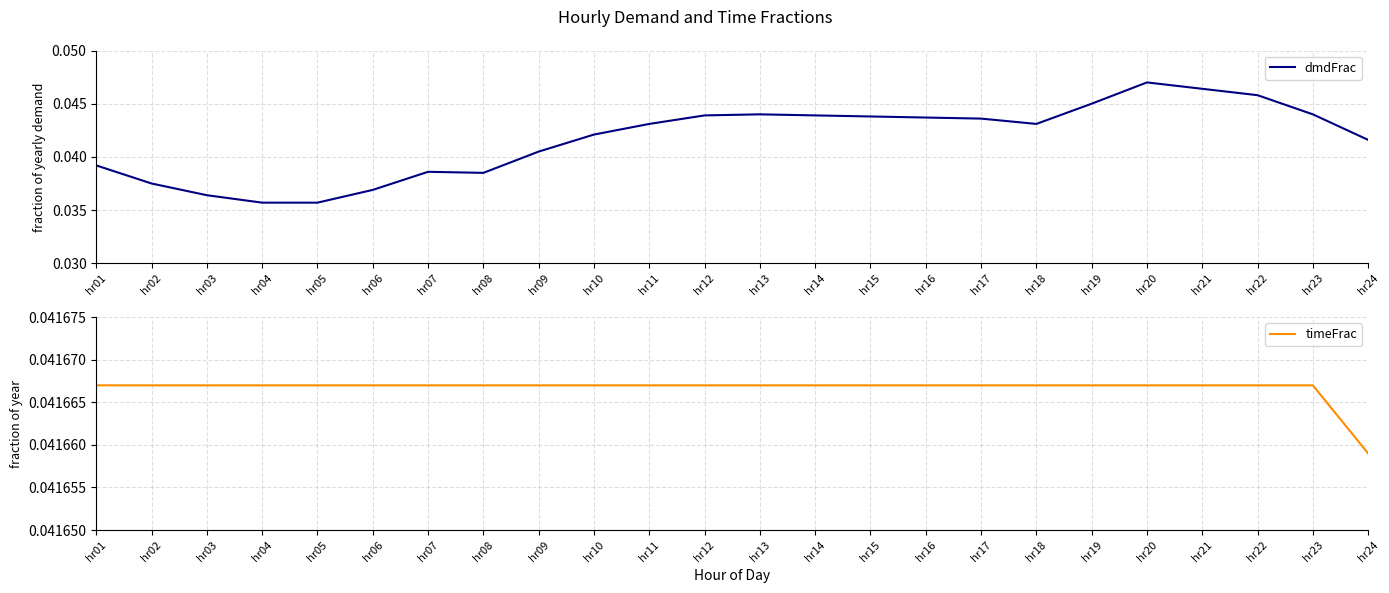

True or false: dmdFrac and timeFrac cross at least once.

True